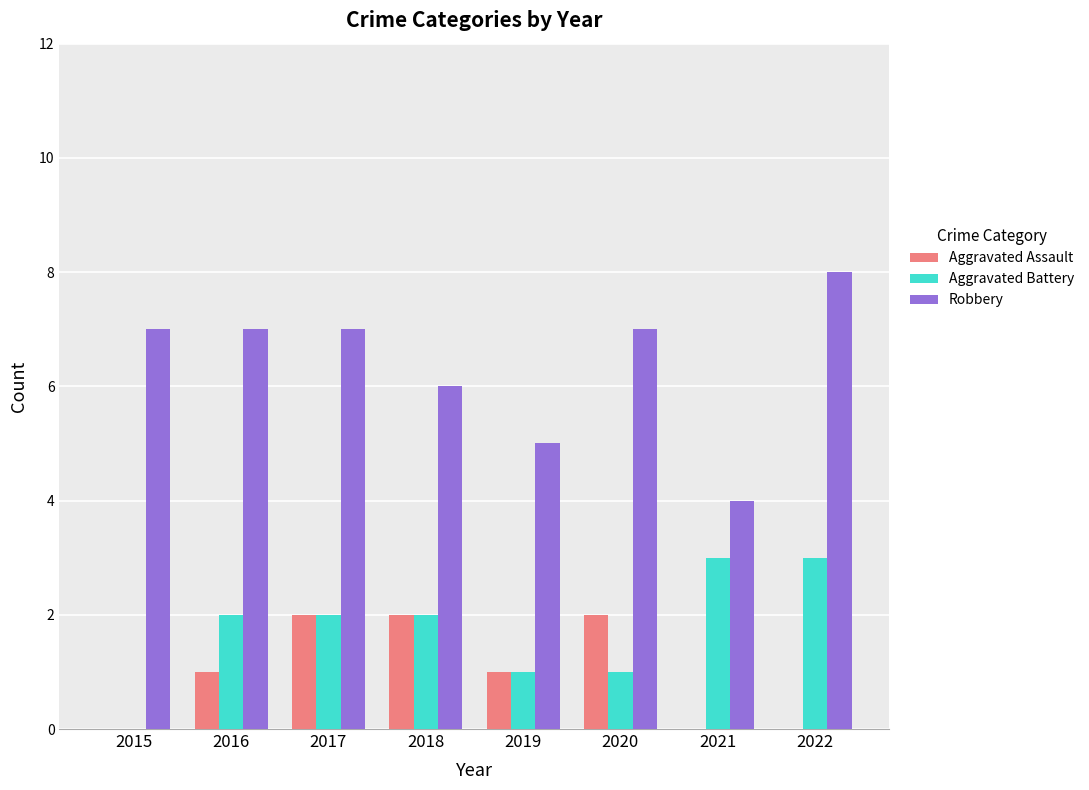

The Aggravated Battery series shows 5 at 2021. True or false?

False